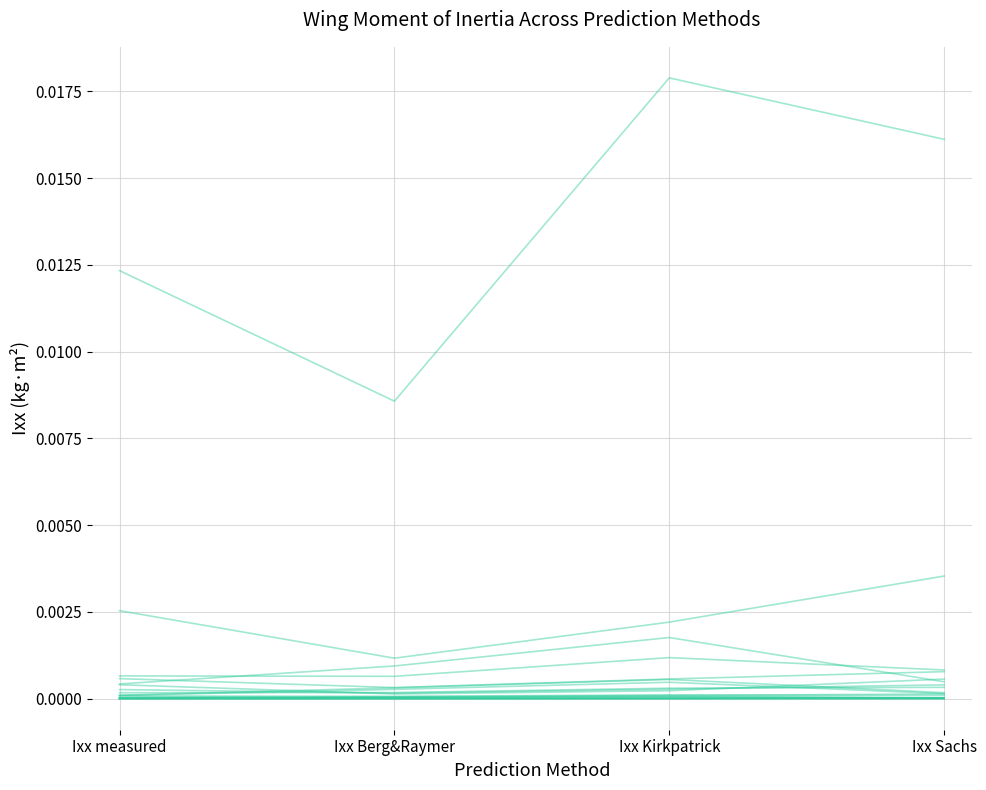

In Species Ixx values, how many points are higher than both neighbors (excluding endpoints)?

1